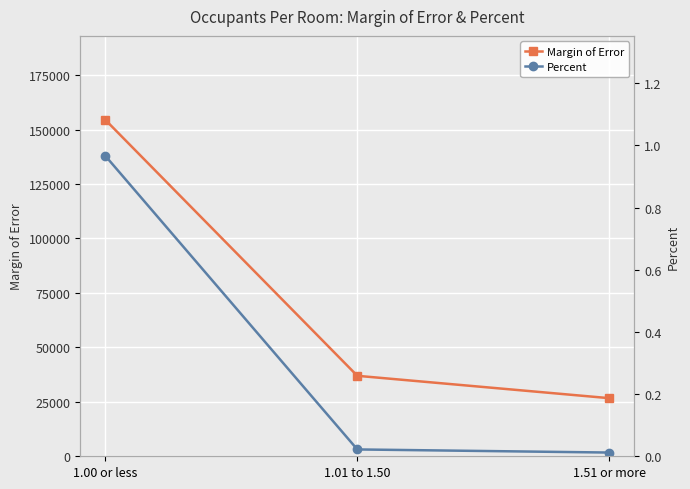

What is the value of the Percent point at the 1st from the left?

1.0